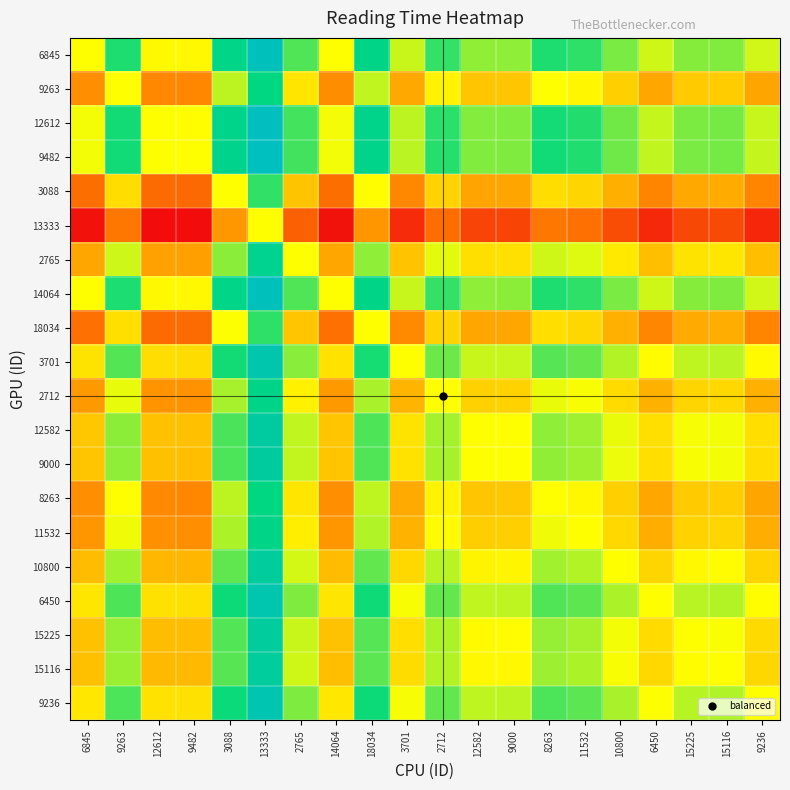

Reading right to left, what are all the values shown in this chart?

6845: 9236=0.1	15116=0.2	15225=0.2	6450=0.1	10800=0.3	11532=0.4	8263=0.4	9000=0.2	12582=0.2	2712=0.4	3701=0.1	18034=0.6	14064=-0.0	2765=0.3	13333=1.0	3088=0.6	9482=-0.0	12612=-0.0	9263=0.4	6845=0.0
9263: 9236=-0.4	15116=-0.2	15225=-0.2	6450=-0.3	10800=-0.2	11532=-0.0	8263=-0.0	9000=-0.2	12582=-0.2	2712=-0.0	3701=-0.3	18034=0.1	14064=-0.4	2765=-0.1	13333=0.5	3088=0.1	9482=-0.5	12612=-0.5	9263=0.0	6845=-0.4
12612: 9236=0.1	15116=0.3	15225=0.3	6450=0.1	10800=0.3	11532=0.4	8263=0.5	9000=0.2	12582=0.2	2712=0.4	3701=0.1	18034=0.6	14064=0.0	2765=0.4	13333=1.0	3088=0.6	9482=-0.0	12612=0.0	9263=0.5	6845=0.0
9482: 9236=0.1	15116=0.3	15225=0.3	6450=0.1	10800=0.3	11532=0.4	8263=0.5	9000=0.2	12582=0.2	2712=0.4	3701=0.1	18034=0.6	14064=0.0	2765=0.4	13333=1.0	3088=0.6	9482=0.0	12612=0.0	9263=0.5	6845=0.0
3088: 9236=-0.5	15116=-0.3	15225=-0.3	6450=-0.5	10800=-0.3	11532=-0.2	8263=-0.1	9000=-0.3	12582=-0.4	2712=-0.2	3701=-0.5	18034=-0.0	14064=-0.6	2765=-0.2	13333=0.4	3088=0.0	9482=-0.6	12612=-0.6	9263=-0.1	6845=-0.6
13333: 9236=-0.9	15116=-0.7	15225=-0.7	6450=-0.9	10800=-0.7	11532=-0.6	8263=-0.5	9000=-0.8	12582=-0.8	2712=-0.6	3701=-0.9	18034=-0.4	14064=-1.0	2765=-0.6	13333=0.0	3088=-0.4	9482=-1.0	12612=-1.0	9263=-0.5	6845=-1.0
2765: 9236=-0.3	15116=-0.1	15225=-0.1	6450=-0.2	10800=-0.1	11532=0.1	8263=0.1	9000=-0.1	12582=-0.1	2712=0.1	3701=-0.2	18034=0.2	14064=-0.3	2765=0.0	13333=0.6	3088=0.2	9482=-0.4	12612=-0.4	9263=0.1	6845=-0.3
14064: 9236=0.1	15116=0.2	15225=0.2	6450=0.1	10800=0.3	11532=0.4	8263=0.4	9000=0.2	12582=0.2	2712=0.4	3701=0.1	18034=0.6	14064=0.0	2765=0.3	13333=1.0	3088=0.6	9482=-0.0	12612=-0.0	9263=0.4	6845=0.0
18034: 9236=-0.5	15116=-0.3	15225=-0.3	6450=-0.5	10800=-0.3	11532=-0.2	8263=-0.1	9000=-0.3	12582=-0.3	2712=-0.2	3701=-0.5	18034=0.0	14064=-0.6	2765=-0.2	13333=0.4	3088=0.0	9482=-0.6	12612=-0.6	9263=-0.1	6845=-0.6
3701: 9236=-0.0	15116=0.1	15225=0.1	6450=-0.0	10800=0.1	11532=0.3	8263=0.3	9000=0.1	12582=0.1	2712=0.3	3701=0.0	18034=0.5	14064=-0.1	2765=0.2	13333=0.9	3088=0.5	9482=-0.1	12612=-0.1	9263=0.3	6845=-0.1
2712: 9236=-0.3	15116=-0.2	15225=-0.2	6450=-0.3	10800=-0.1	11532=0.0	8263=0.0	9000=-0.2	12582=-0.2	2712=0.0	3701=-0.3	18034=0.2	14064=-0.4	2765=-0.1	13333=0.6	3088=0.2	9482=-0.4	12612=-0.4	9263=0.0	6845=-0.4
12582: 9236=-0.1	15116=0.0	15225=0.0	6450=-0.1	10800=0.0	11532=0.2	8263=0.2	9000=0.0	12582=0.0	2712=0.2	3701=-0.1	18034=0.3	14064=-0.2	2765=0.1	13333=0.8	3088=0.4	9482=-0.2	12612=-0.2	9263=0.2	6845=-0.2
9000: 9236=-0.1	15116=0.0	15225=0.0	6450=-0.1	10800=0.0	11532=0.2	8263=0.2	9000=0.0	12582=-0.0	2712=0.2	3701=-0.1	18034=0.3	14064=-0.2	2765=0.1	13333=0.8	3088=0.3	9482=-0.2	12612=-0.2	9263=0.2	6845=-0.2
8263: 9236=-0.3	15116=-0.2	15225=-0.2	6450=-0.3	10800=-0.2	11532=-0.0	8263=0.0	9000=-0.2	12582=-0.2	2712=-0.0	3701=-0.3	18034=0.1	14064=-0.4	2765=-0.1	13333=0.5	3088=0.1	9482=-0.5	12612=-0.5	9263=0.0	6845=-0.4
11532: 9236=-0.3	15116=-0.2	15225=-0.2	6450=-0.3	10800=-0.1	11532=0.0	8263=0.0	9000=-0.2	12582=-0.2	2712=-0.0	3701=-0.3	18034=0.2	14064=-0.4	2765=-0.1	13333=0.6	3088=0.2	9482=-0.4	12612=-0.4	9263=0.0	6845=-0.4
10800: 9236=-0.2	15116=-0.0	15225=-0.0	6450=-0.2	10800=0.0	11532=0.1	8263=0.2	9000=-0.0	12582=-0.0	2712=0.1	3701=-0.1	18034=0.3	14064=-0.3	2765=0.1	13333=0.7	3088=0.3	9482=-0.3	12612=-0.3	9263=0.2	6845=-0.3
6450: 9236=-0.0	15116=0.1	15225=0.1	6450=0.0	10800=0.2	11532=0.3	8263=0.3	9000=0.1	12582=0.1	2712=0.3	3701=0.0	18034=0.5	14064=-0.1	2765=0.2	13333=0.9	3088=0.5	9482=-0.1	12612=-0.1	9263=0.3	6845=-0.1
15225: 9236=-0.1	15116=0.0	15225=0.0	6450=-0.1	10800=0.0	11532=0.2	8263=0.2	9000=-0.0	12582=-0.0	2712=0.2	3701=-0.1	18034=0.3	14064=-0.2	2765=0.1	13333=0.7	3088=0.3	9482=-0.3	12612=-0.3	9263=0.2	6845=-0.2
15116: 9236=-0.2	15116=0.0	15225=-0.0	6450=-0.1	10800=0.0	11532=0.2	8263=0.2	9000=-0.0	12582=-0.0	2712=0.2	3701=-0.1	18034=0.3	14064=-0.2	2765=0.1	13333=0.7	3088=0.3	9482=-0.3	12612=-0.3	9263=0.2	6845=-0.2
9236: 9236=0.0	15116=0.2	15225=0.1	6450=0.0	10800=0.2	11532=0.3	8263=0.3	9000=0.1	12582=0.1	2712=0.3	3701=0.0	18034=0.5	14064=-0.1	2765=0.3	13333=0.9	3088=0.5	9482=-0.1	12612=-0.1	9263=0.4	6845=-0.1